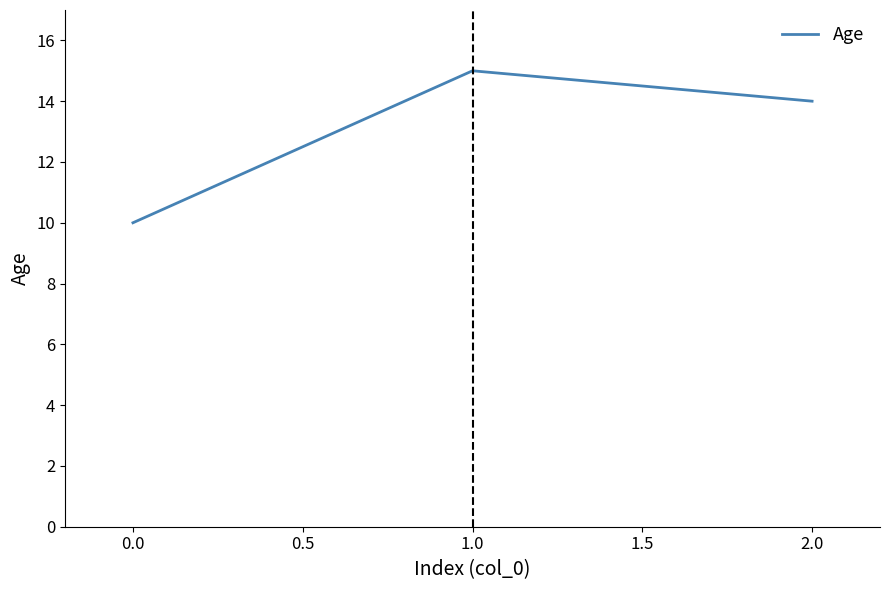

Is this an area chart (filled region under the line)?

No